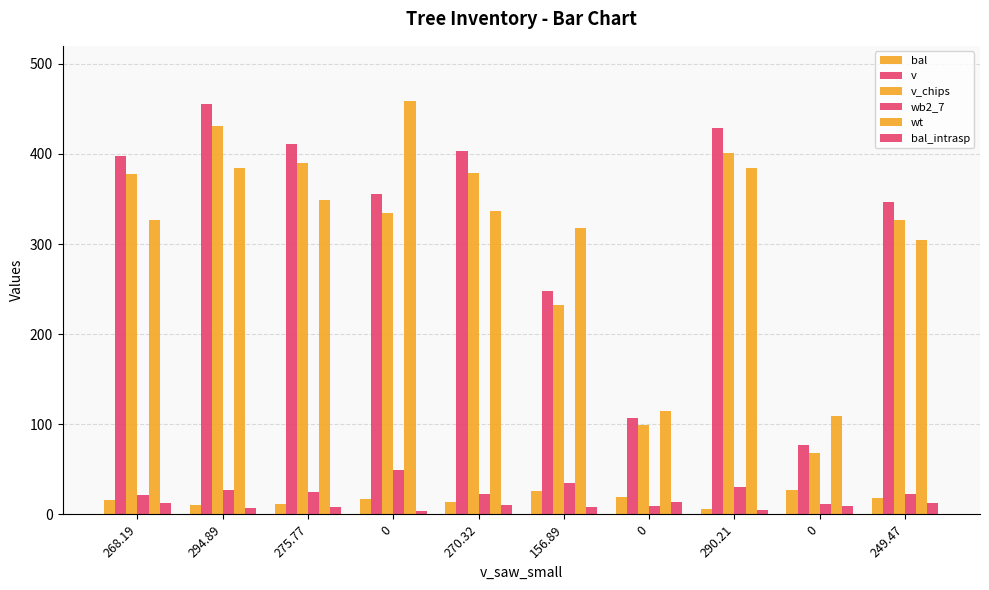

What is the difference between the maximum and minimum values in the bal_intrasp series?

10.0